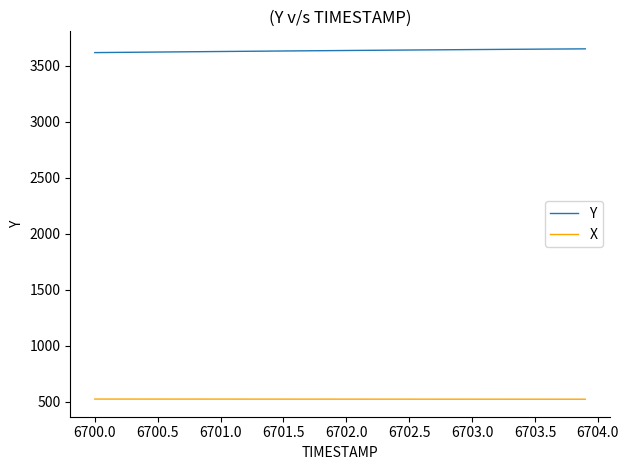

What is the highest value of the Y series?

3648.5